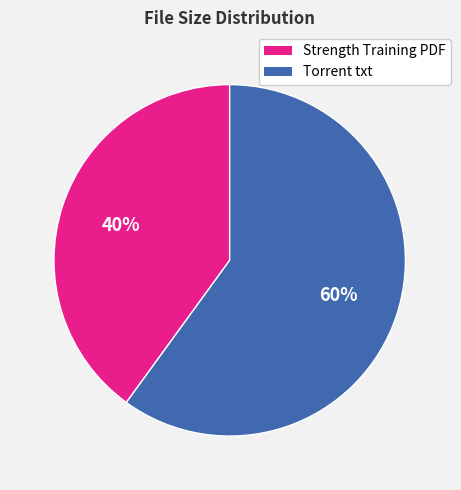

True or false: Strength Training PDF accounts for 40% of the total.

True